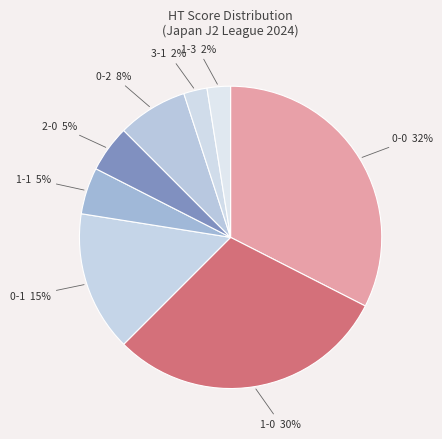

Which slice is the largest?

0-0